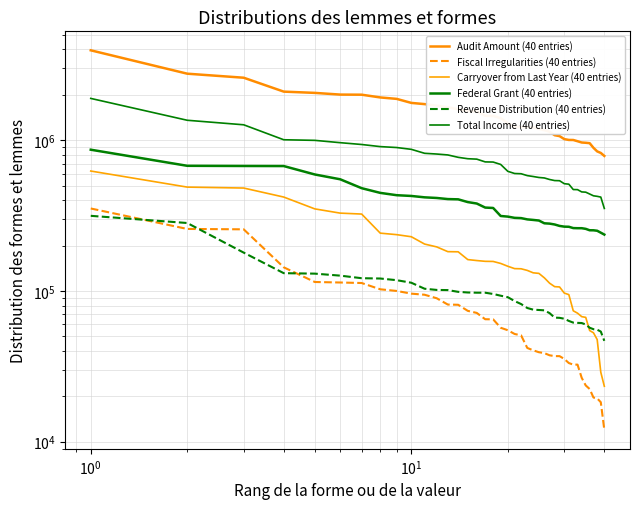

Reading left to right, list all the values displayed in this chart.

Audit Amount (40 entries): 3945095	2760540	2595603	2099011	2058865	2005977	2002817	1920657	1878810	1766797	1734509	1694327	1654067	1604083	1561692	1552010	1451408	1447313	1399556	1295576	1227576	1222318	1217949	1215100	1189864	1165459	1137988	1078564	1063909	1016413	1003405	1002723	984186	964928	960976	955320	889530	842486	822591	785958
Fiscal Irregularities (40 entries): 352254	257703	256198	143402	114607	113731	112850	102527	99952	95936	94334	89409	81191	80935	73765	71469	64893	64788	56975	54861	51808	50738	41849	40358	39208	38678	37408	36946	36935	35389	33231	32442	32437	26532	23602	22356	19623	19366	18275	11981
Carryover from Last Year (40 entries): 624172	488226	481322	419434	350075	328154	323500	241693	236188	228788	204584	195900	182168	181783	161387	159041	157151	156868	152177	145722	140586	140244	136808	131843	130748	122122	112528	106742	106269	96755	94525	73817	71180	67522	66768	54602	52753	47595	28878	23312
Federal Grant (40 entries): 864507	675974	674140	673339	592087	550194	480240	447056	431475	426519	417651	413642	406668	405123	388449	379951	357169	355017	314090	311135	305326	304099	298220	295732	293043	280959	279544	275857	269895	266940	266434	261127	260637	260605	258042	252564	252432	250693	243384	236437
Revenue Distribution (40 entries): 314864	282167	179493	131141	130223	126304	121437	120861	117834	113327	103395	101538	101272	98616	97633	97328	97303	95451	92963	90850	85665	81841	77050	75115	74731	74343	71210	66508	66297	65398	63238	61627	61389	61233	59889	56999	55723	55300	53764	46647
Total Income (40 entries): 1892250	1355222	1264711	1006236	997178	962366	936060	906299	893702	869277	818243	809185	797953	769545	753213	748468	717636	715921	690239	621279	601037	598835	582016	573988	565657	561480	548429	539574	538338	514329	510510	470435	469700	453665	451932	439455	427546	424085	419200	352454